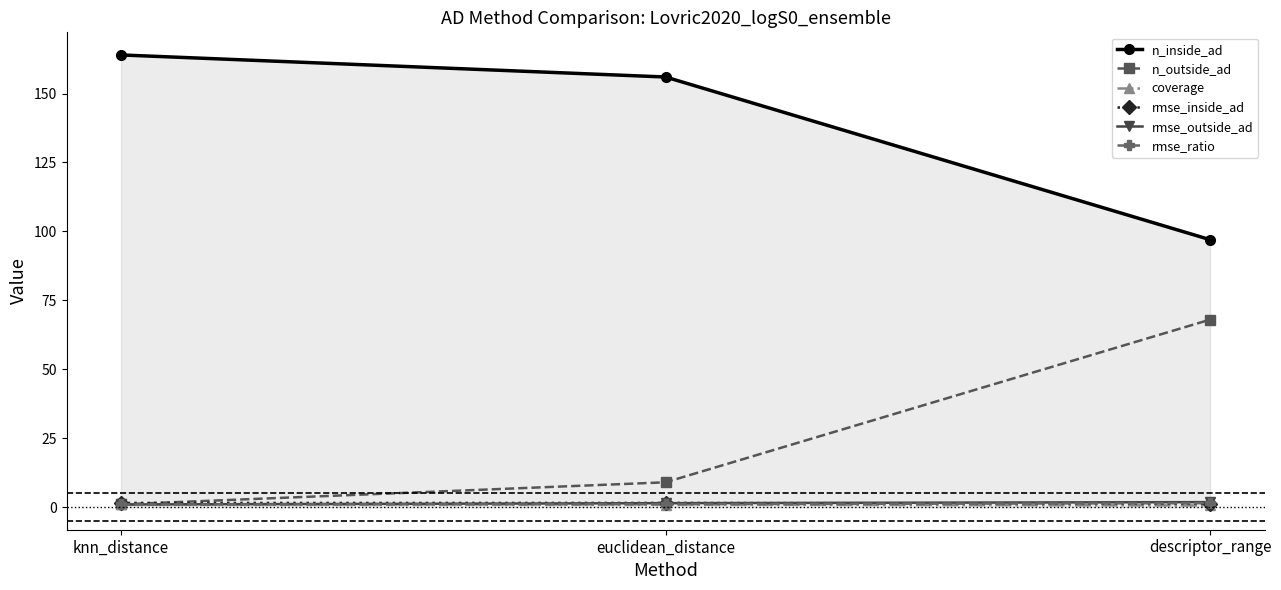

What is the sum of the rmse_inside_ad values at euclidean_distance and knn_distance?

3.0